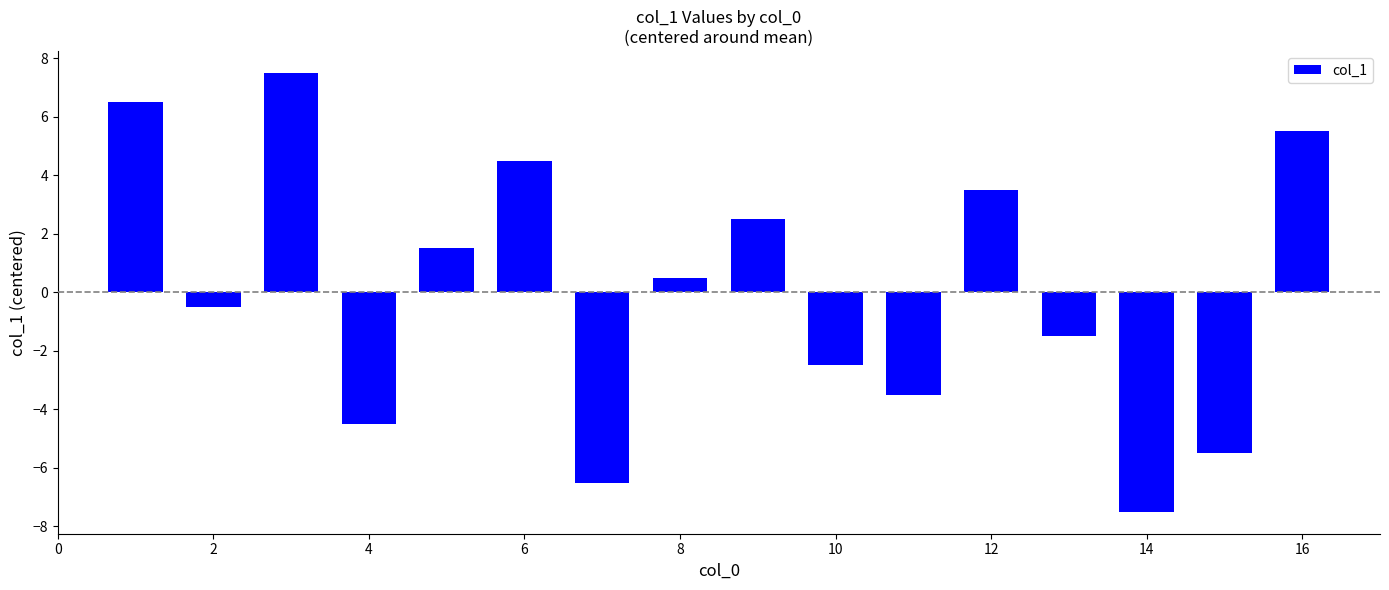

Reading left to right, what are all the values shown in this chart?

6.5	-0.5	7.5	-4.5	1.5	4.5	-6.5	0.5	2.5	-2.5	-3.5	3.5	-1.5	-7.5	-5.5	5.5